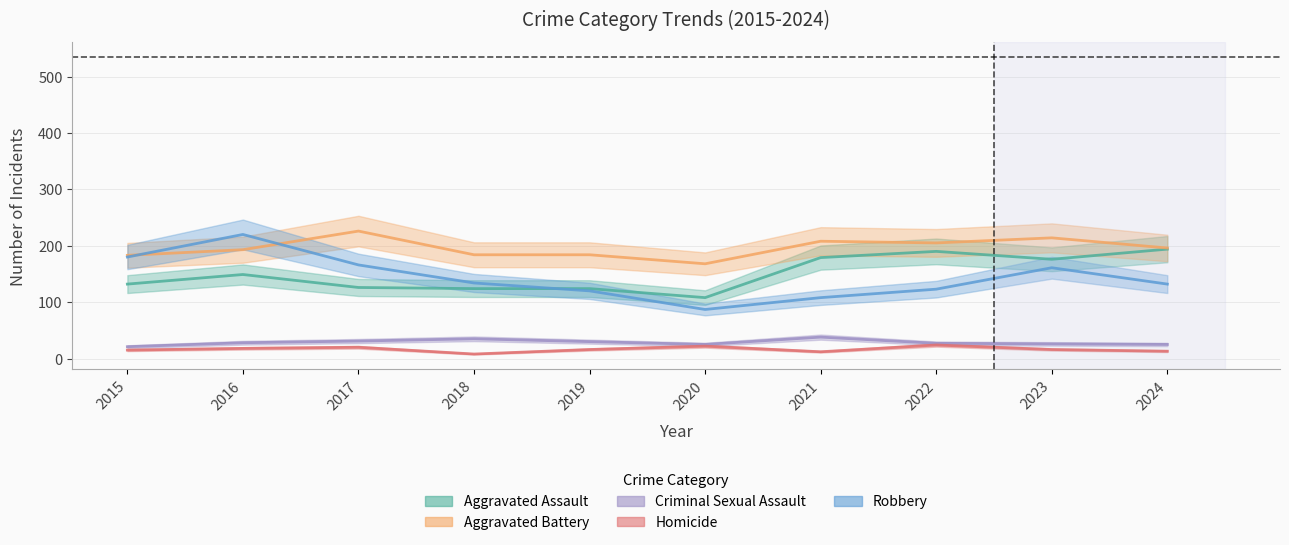

True or false: Aggravated Assault and Criminal Sexual Assault intersect in this chart.

False